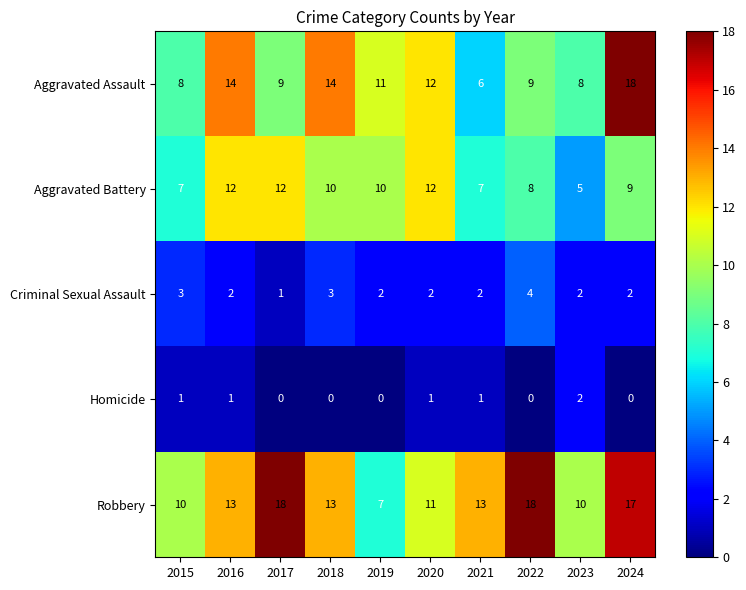

What is the maximum value shown in the chart?

18